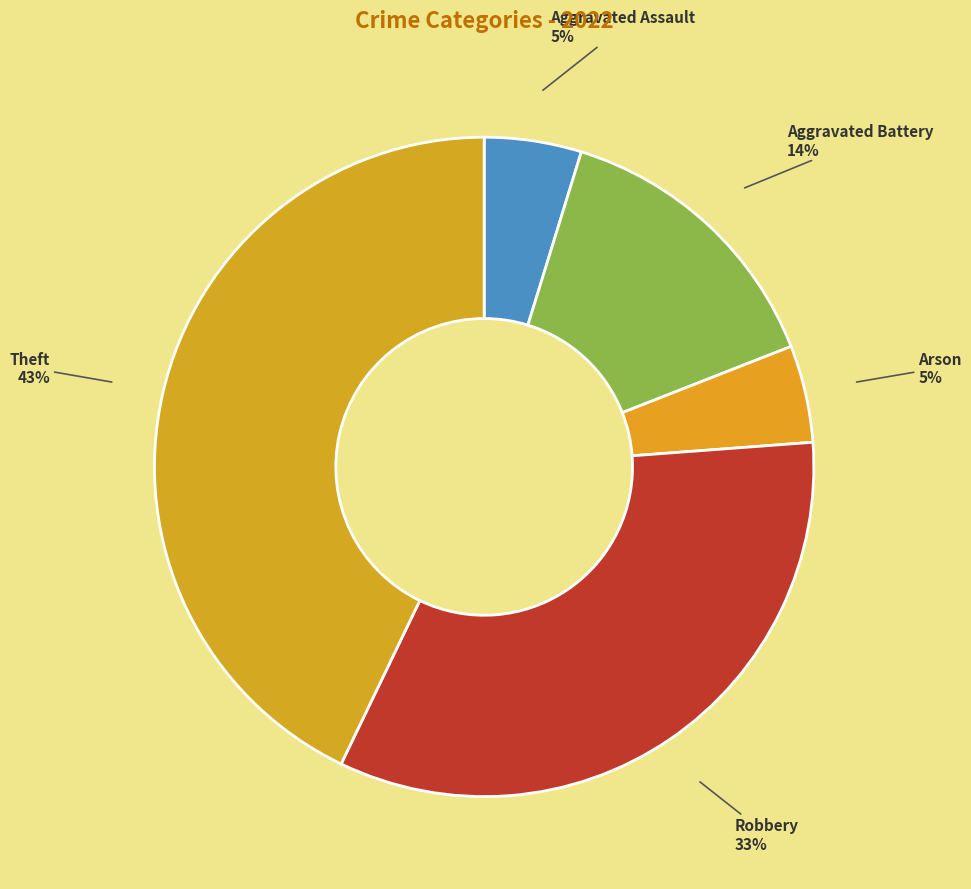

Approximately how many times larger is the value at Aggravated Battery compared to Robbery?

0.4